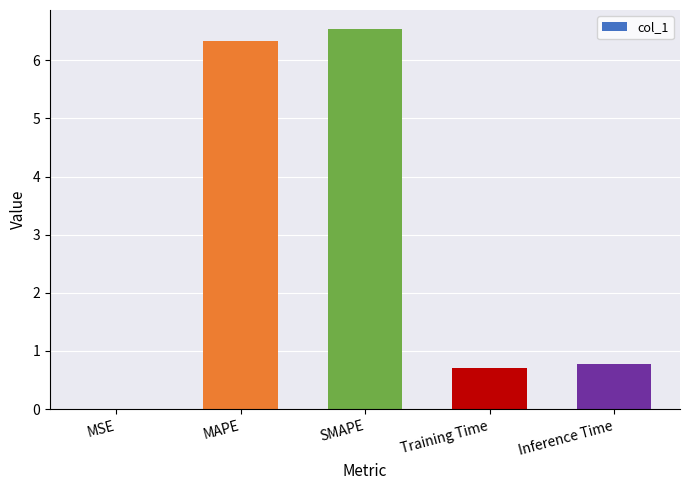

What is the sum of all values?

14.4